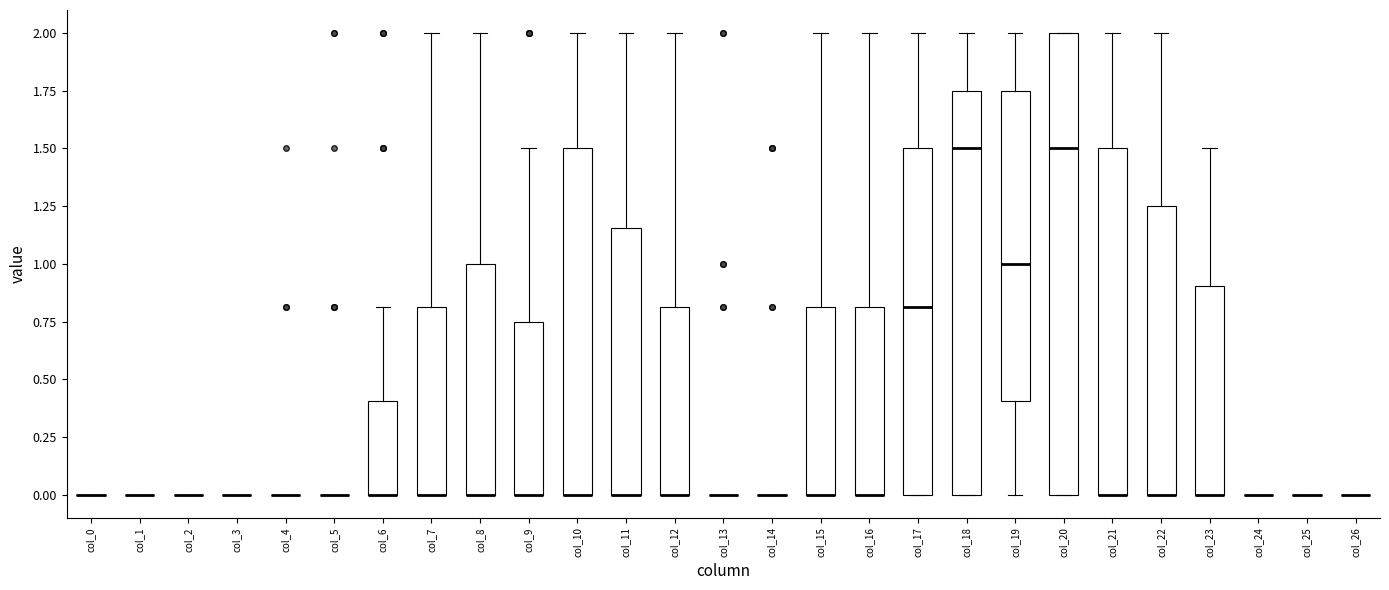

Which box is the tallest, from its lower edge to its upper edge?

col_20